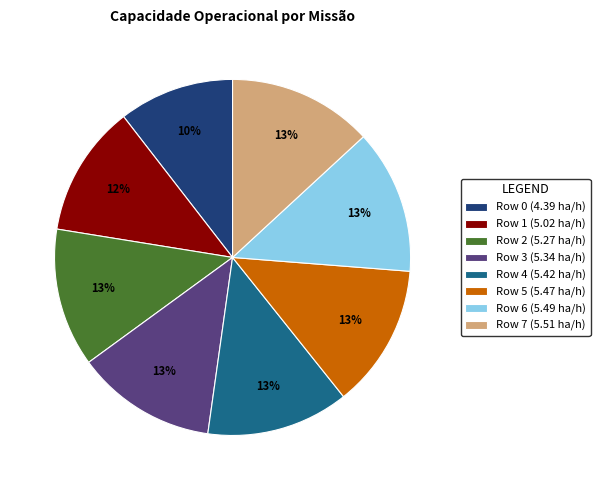

True or false: Row 7 (5.51 ha/h) accounts for 26% of the total.

False